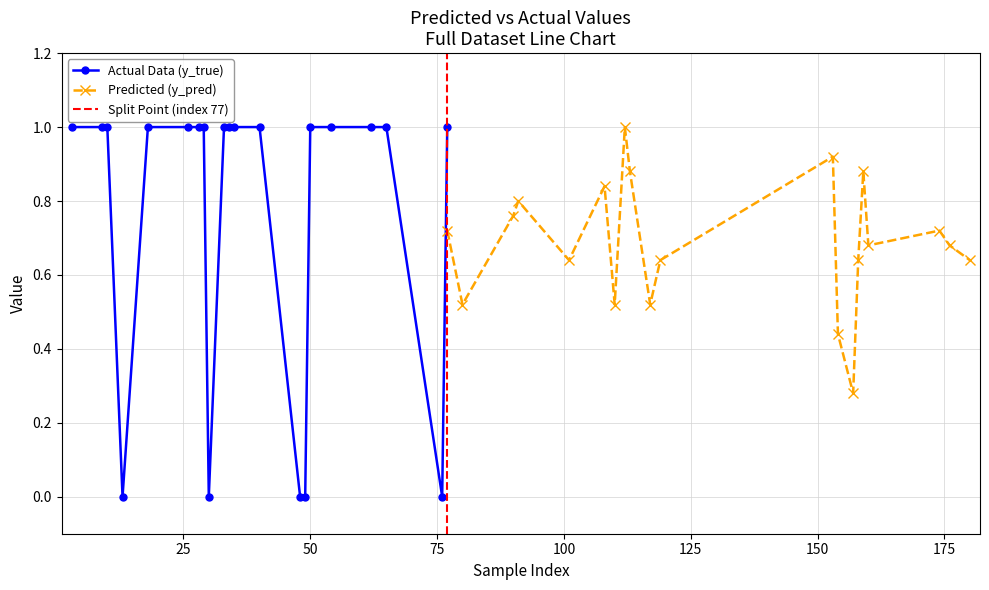

What is the value of the Actual Data (y_true) point at the 6th from the left?

1